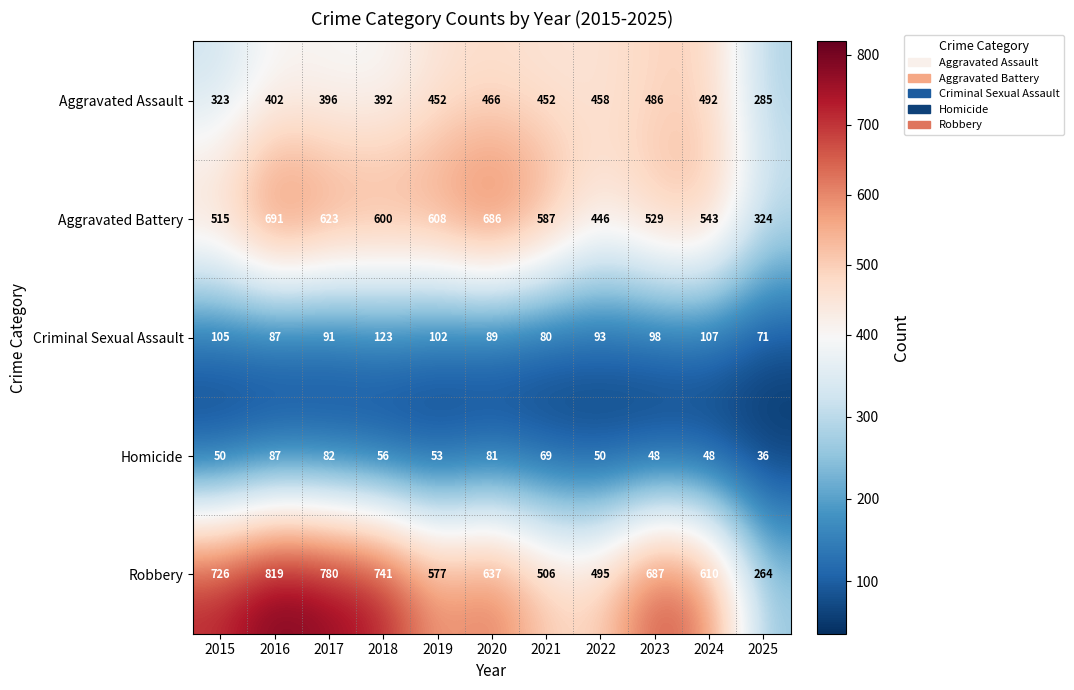

At which label does Criminal Sexual Assault first exceed 93?

2015